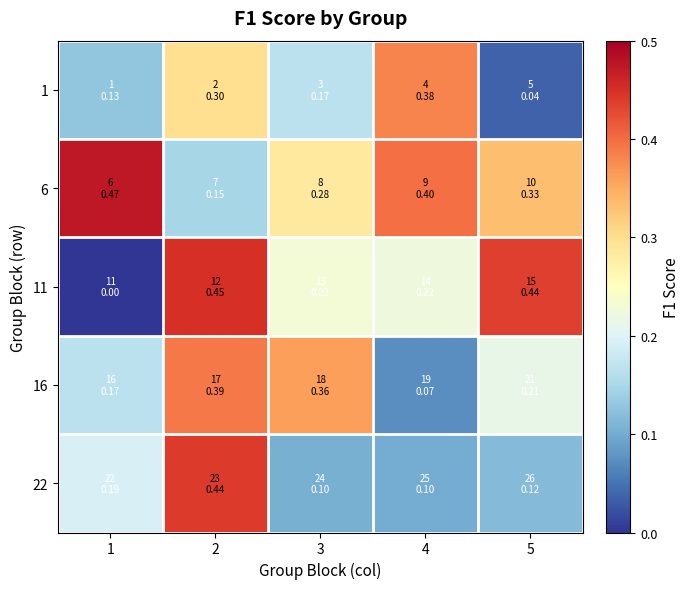

What is the total value across all series at 4?

1.2